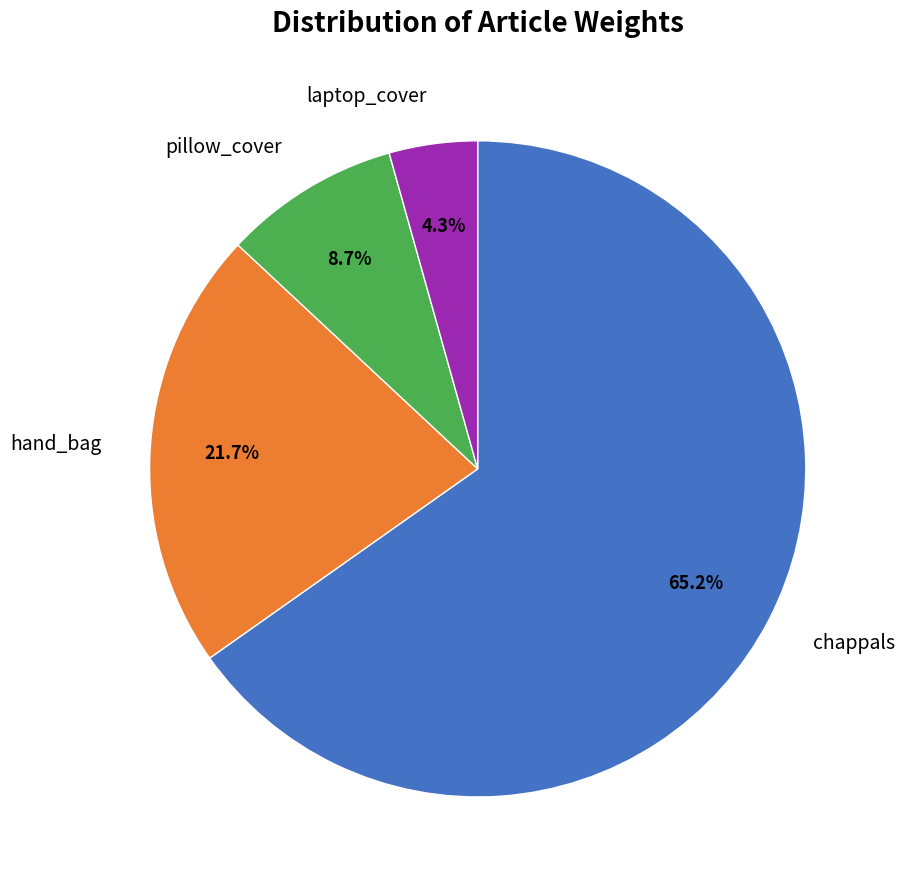

What percentage is NOT represented by hand_bag?

78.3%